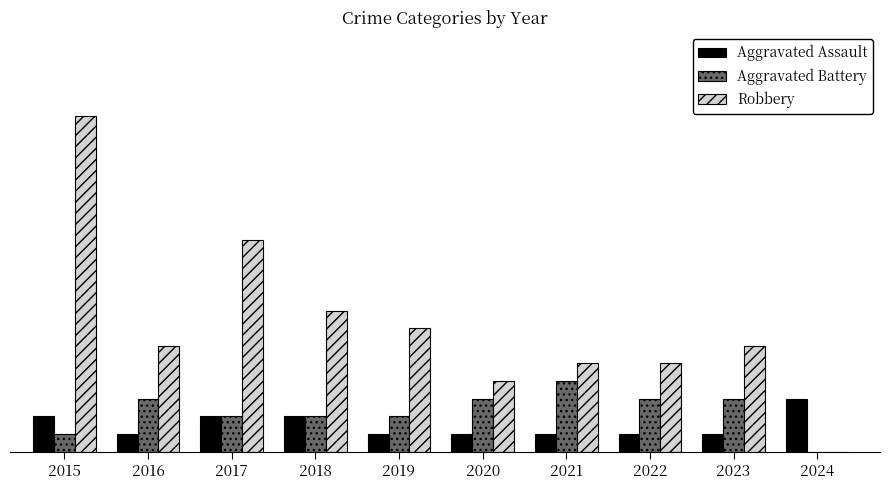

What is the value of the Robbery bar at the 5th from the left?

7